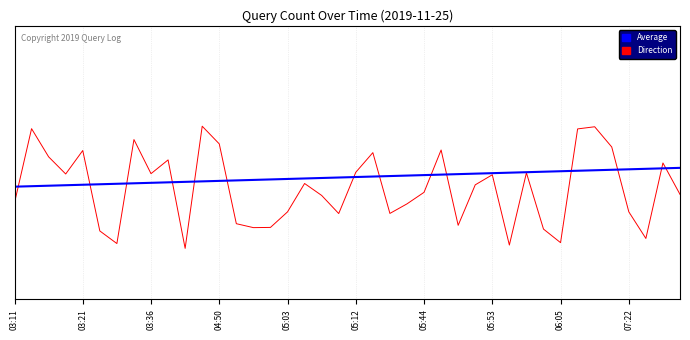

Does the chart have visible grid lines?

Yes